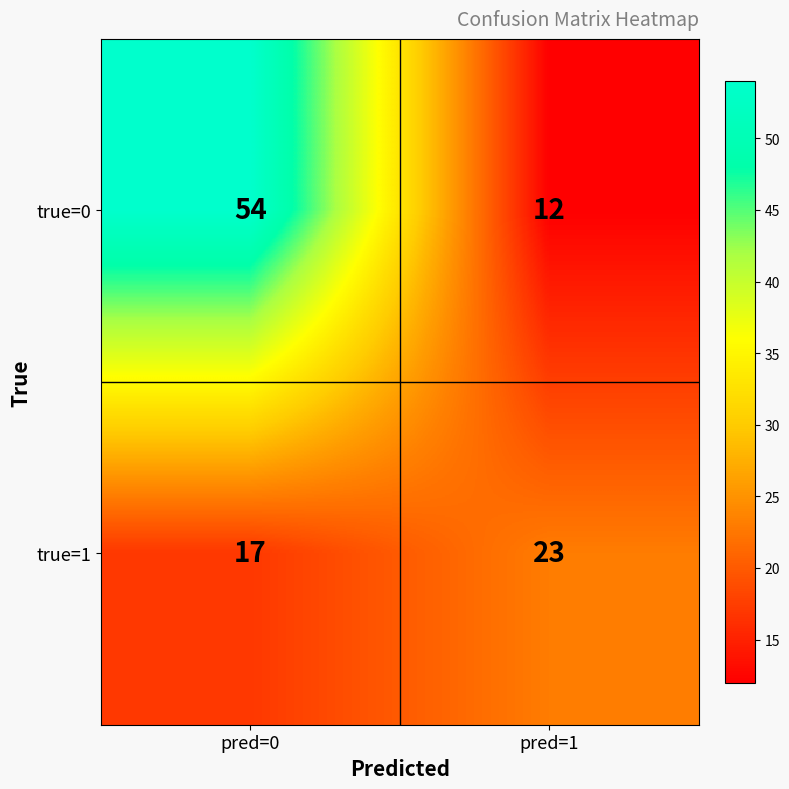

How many data points does each series have?

2